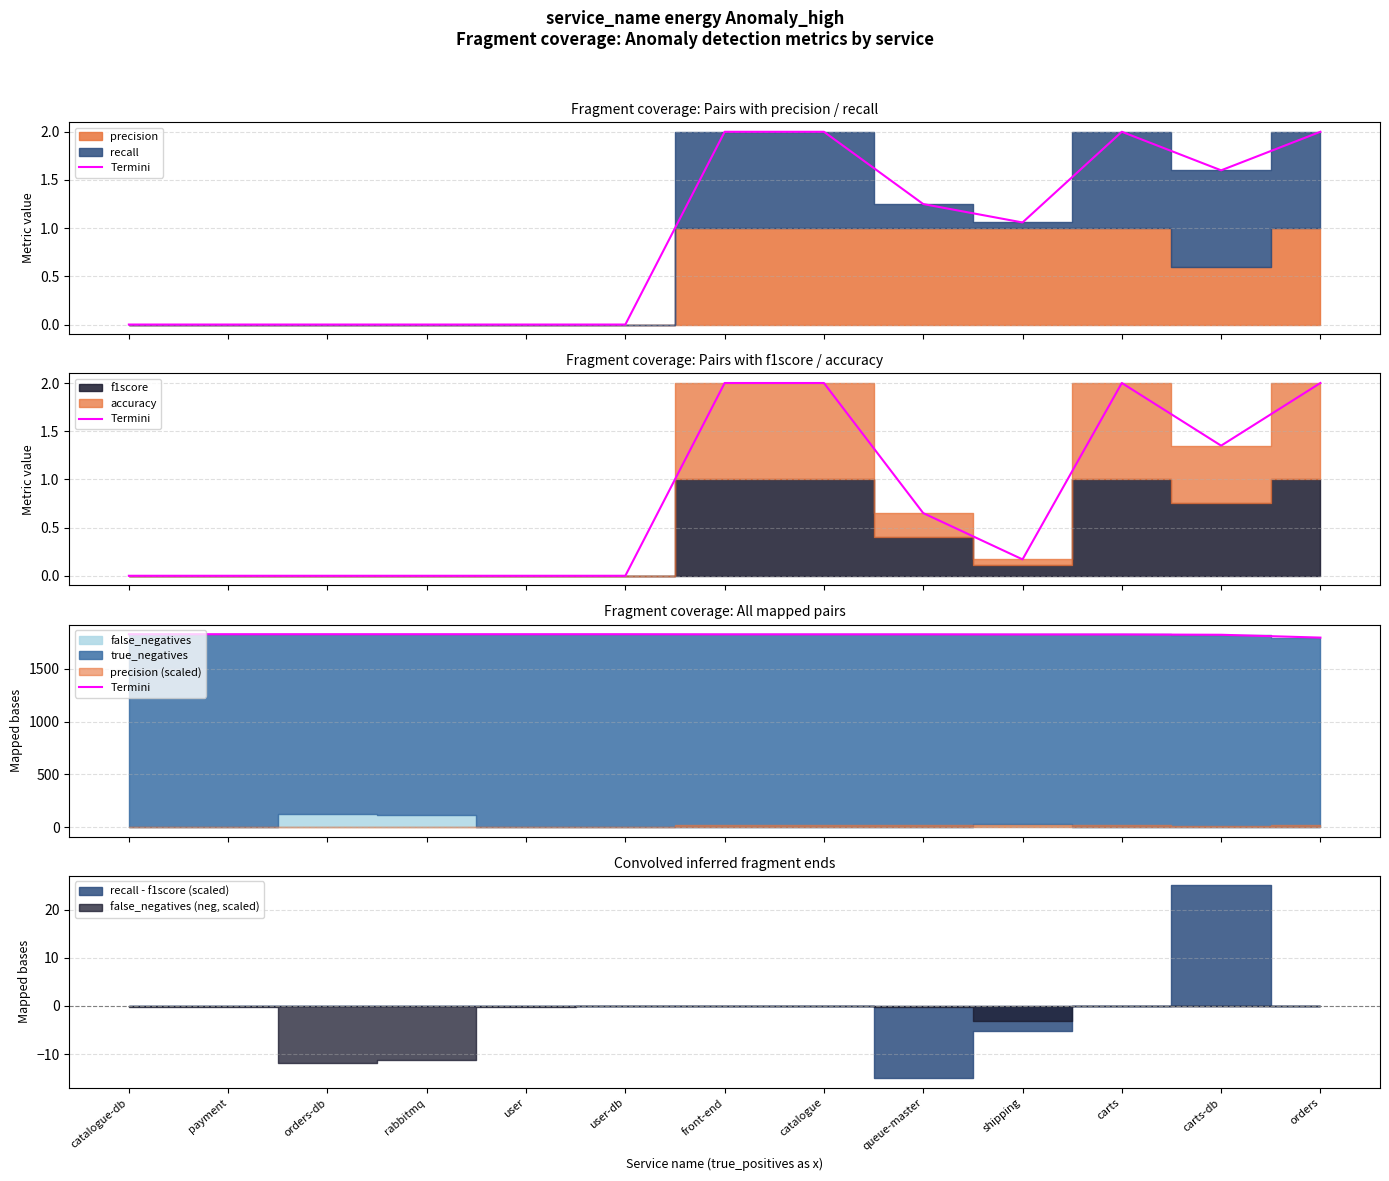

The value at carts is 1828. True or false?

True